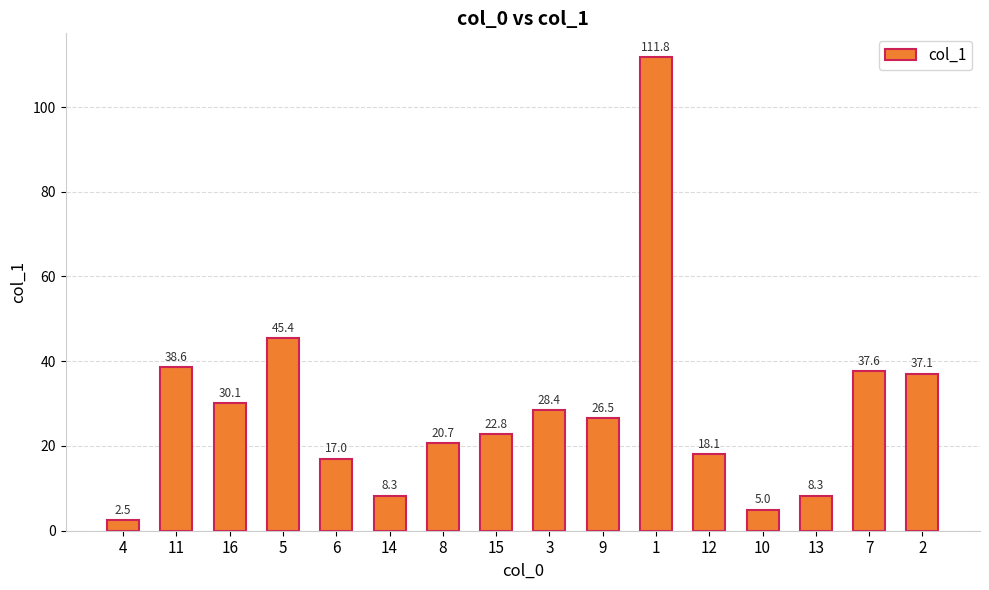

Reading right to left, what are all the values shown in this chart?

37.1	37.6	8.3	5.0	18.1	111.8	26.5	28.4	22.8	20.7	8.3	17.0	45.4	30.1	38.6	2.5